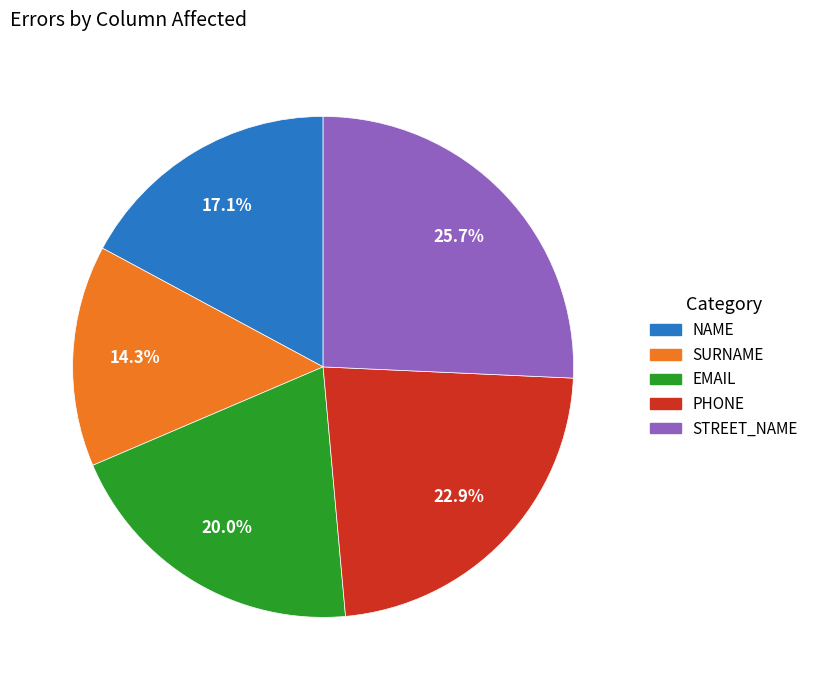

Which category has the biggest portion of the pie?

STREET_NAME